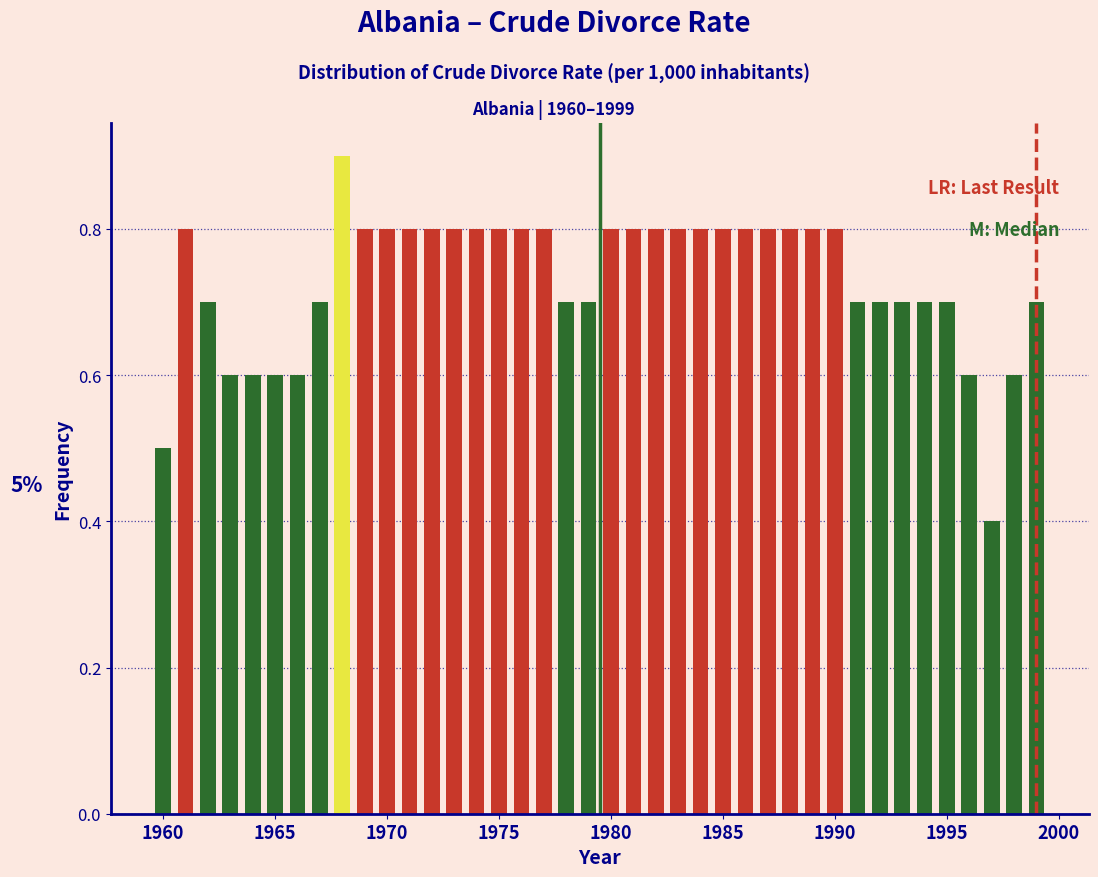

Around what value on the x-axis is the tallest bar? Give the approximate position of its centre, as read against the axis.

1968.0